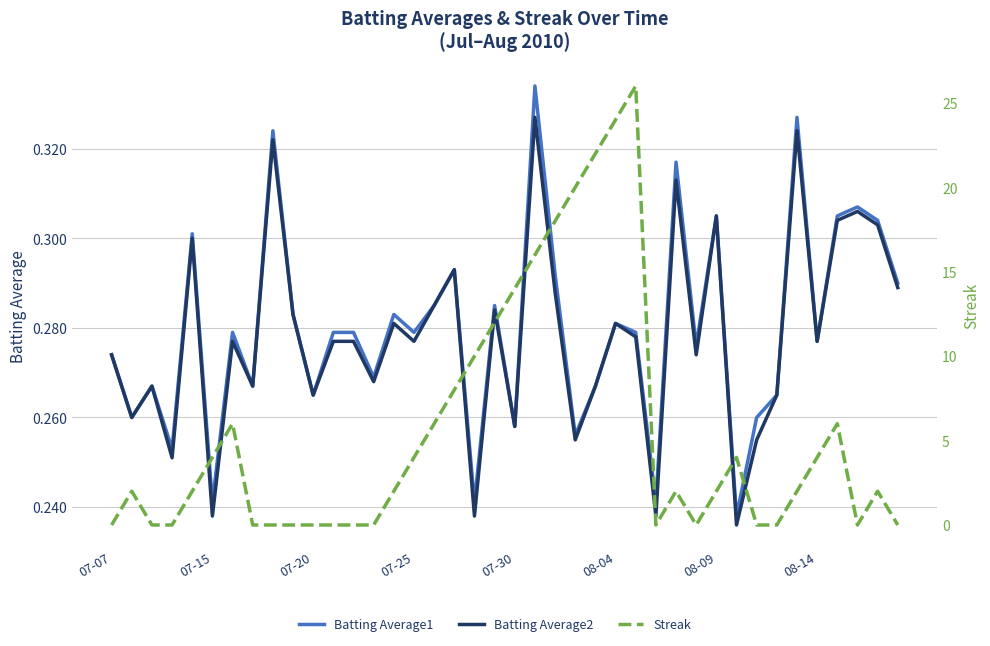

Which series has the widest spread of values?

Streak